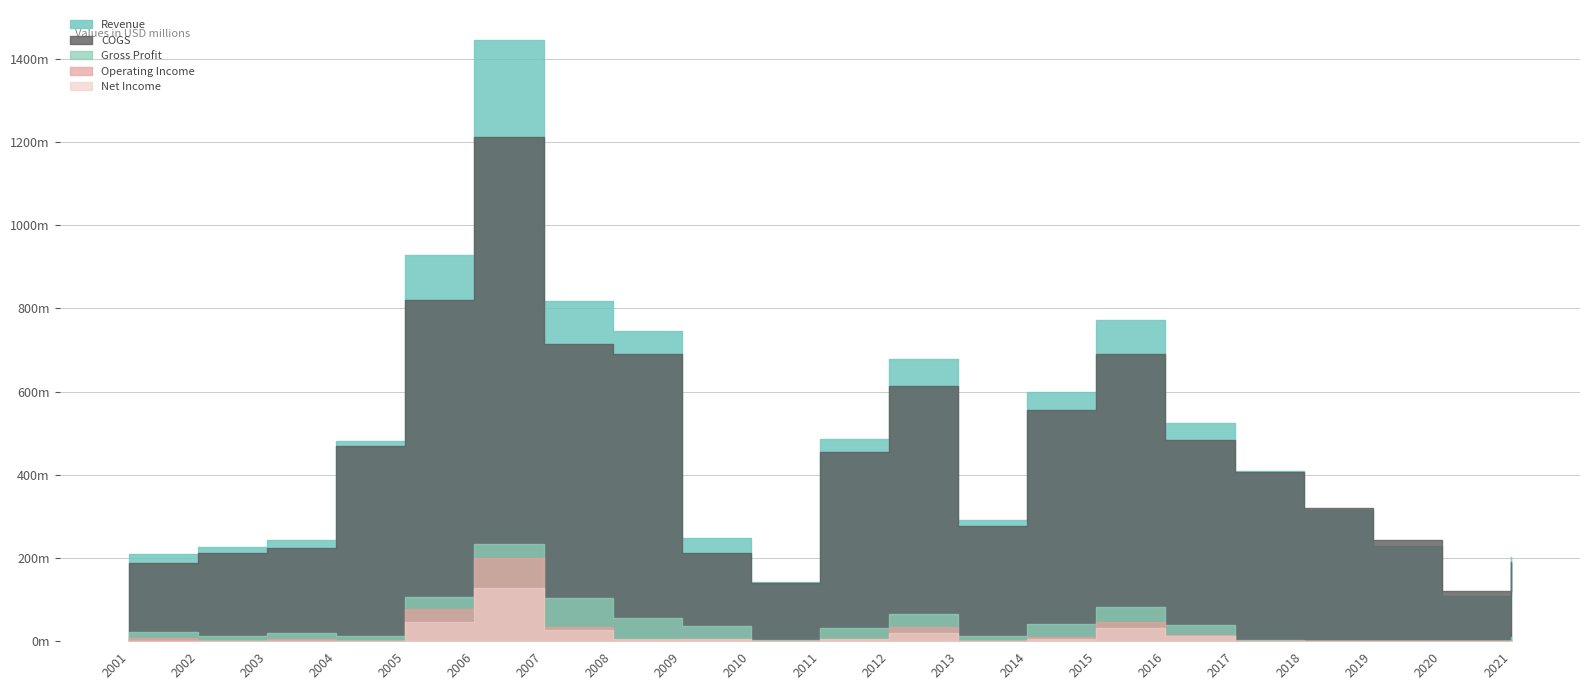

Is it true that Gross Profit equals 4979165 at 2003?

False